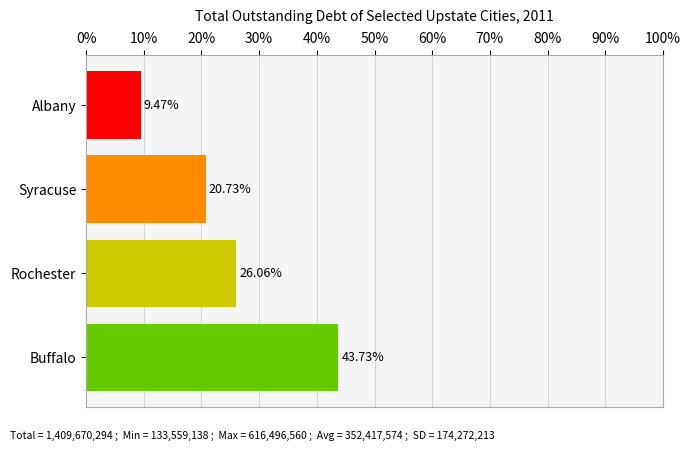

What is the change in value from Rochester to Buffalo?

+17.7